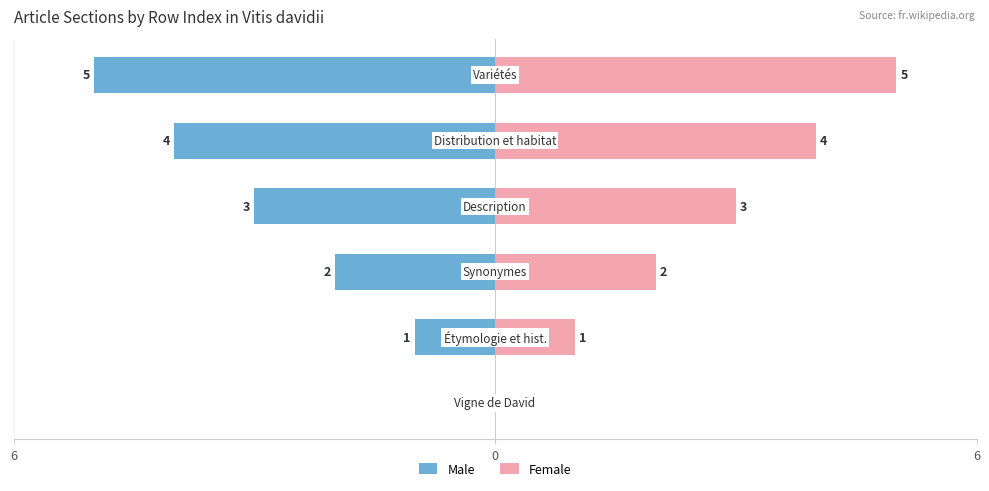

The value of Female at 4 is 4. True or false?

True